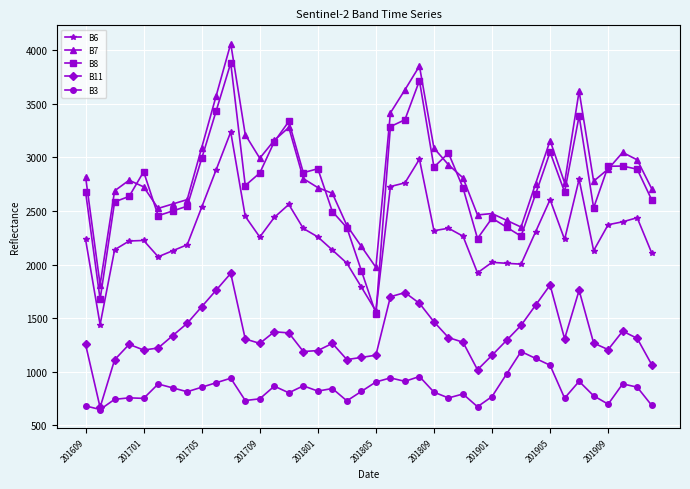

What is the highest value of the B7 series?

4061